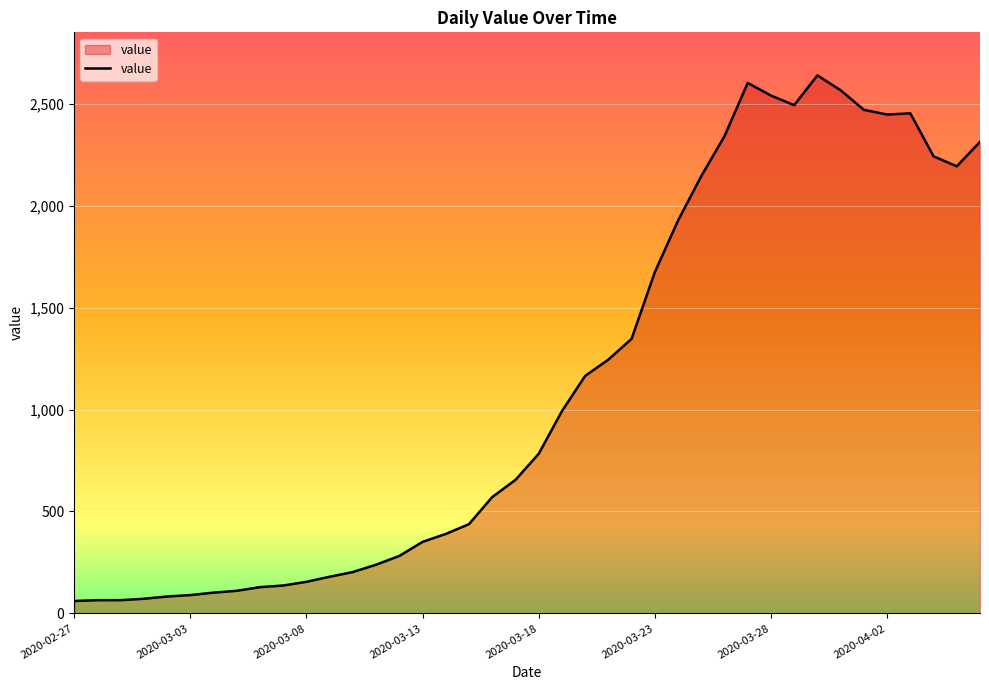

What is the minimum value shown in the chart?

61